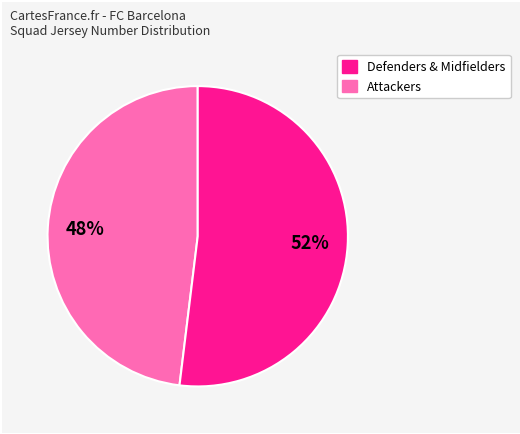

Is there a majority slice in this chart?

Yes